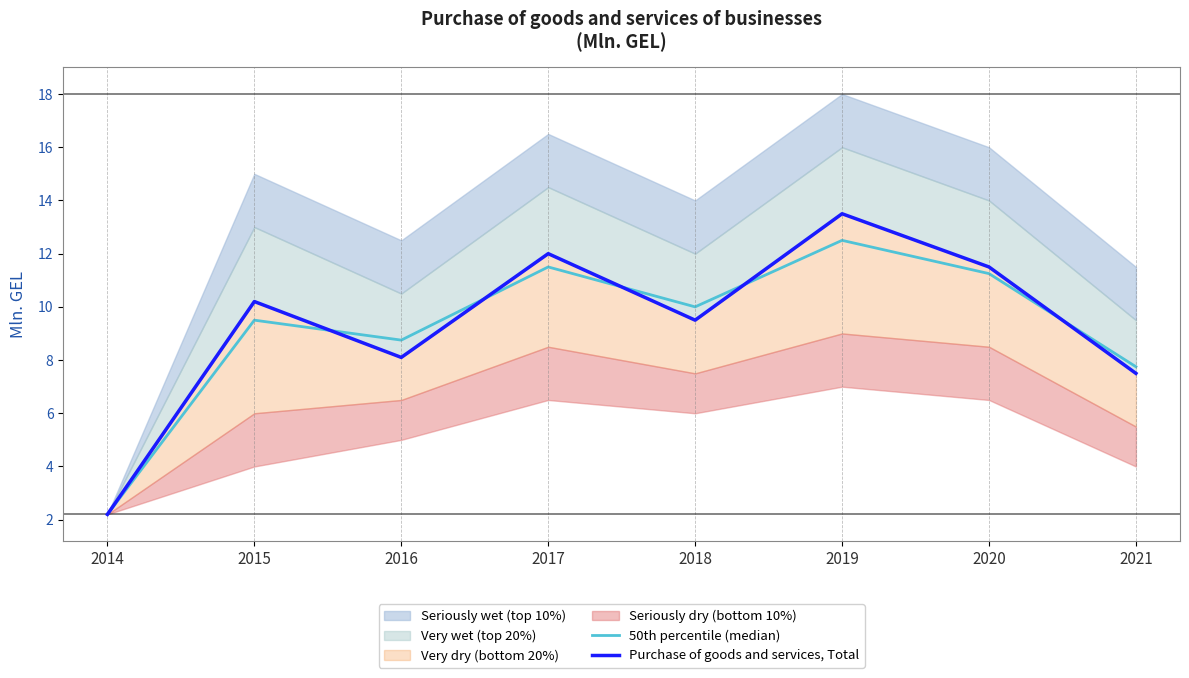

Reading right to left, transcribe all the data shown in this chart.

50th percentile (median): 2021=7.8	2020=11.2	2019=12.5	2018=10.0	2017=11.5	2016=8.8	2015=9.5	2014=2.2
Purchase of goods and services, Total: 2021=7.5	2020=11.5	2019=13.5	2018=9.5	2017=12.0	2016=8.1	2015=10.2	2014=2.2